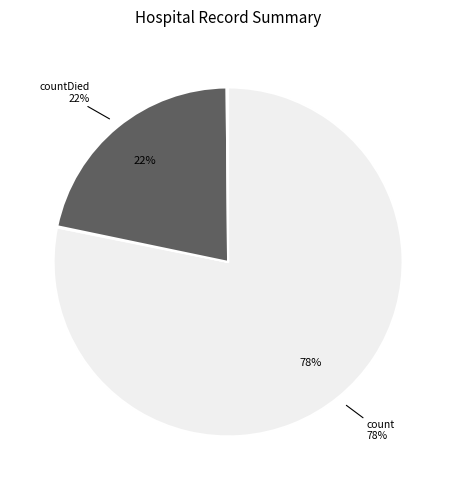

To the nearest percent, what is the average slice percentage?

25%